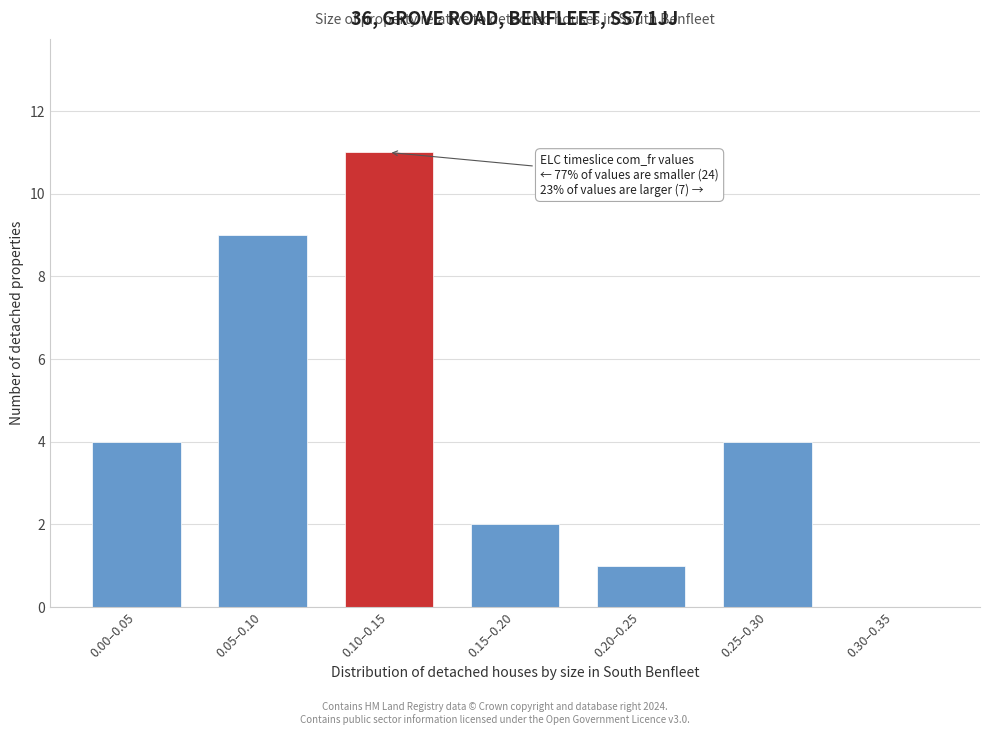

Reading left to right, what are all the values shown in this chart?

0.00–0.05=4	0.05–0.10=9	0.10–0.15=11	0.15–0.20=2	0.20–0.25=1	0.25–0.30=4	0.30–0.35=0